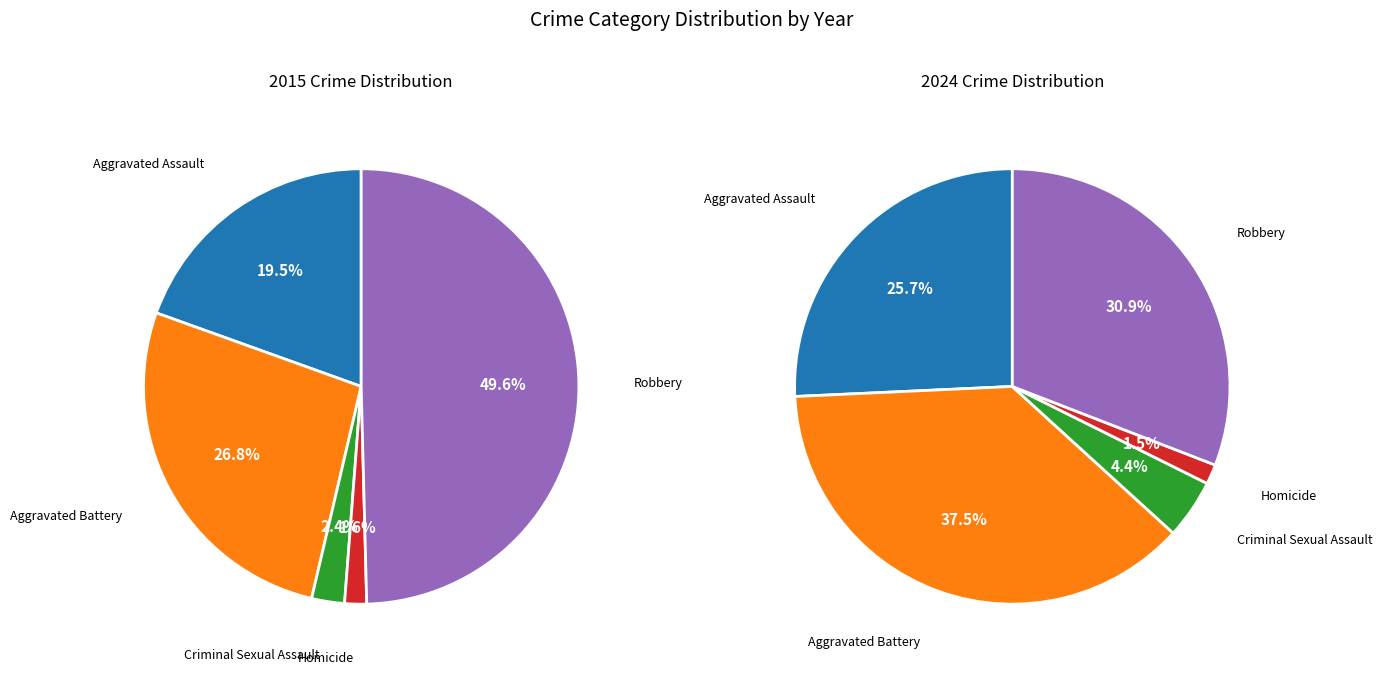

To the nearest percent, what percentage of the pie is Homicide?

1%